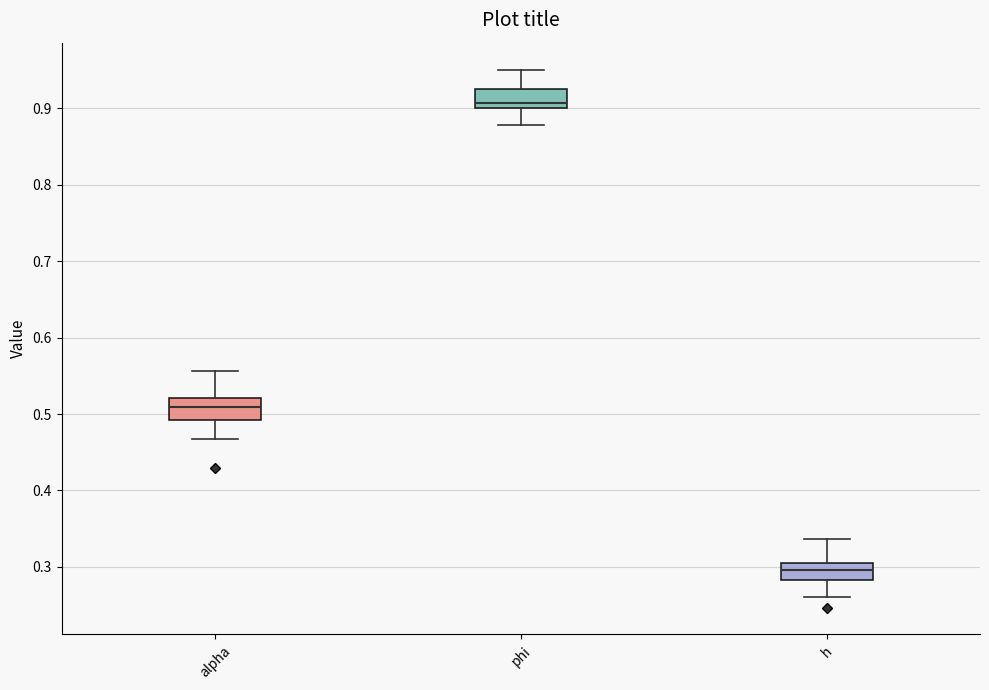

Where is the upper edge of the box for alpha on the y-axis? The values are not printed on the chart, so give them approximately, as read against the axis.

0.52